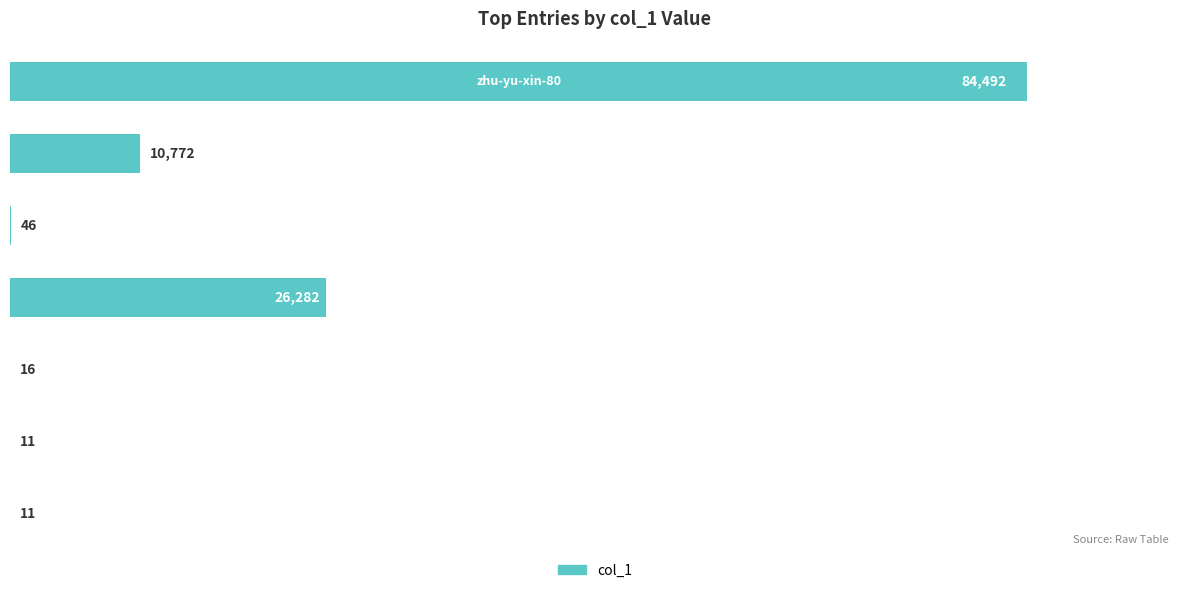

What is the sum of all values?

121630